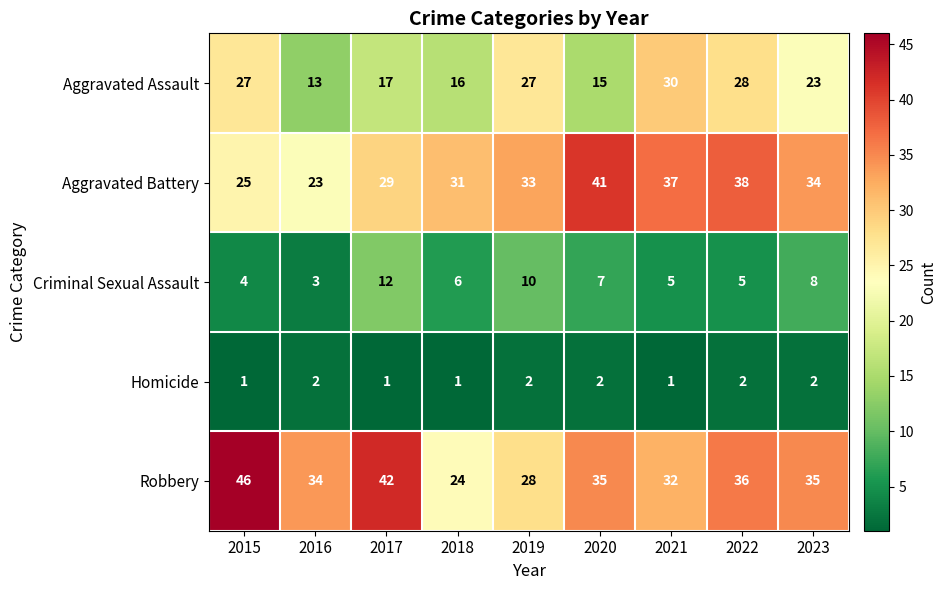

Which series changed the most between 2020 and 2023?

Aggravated Assault